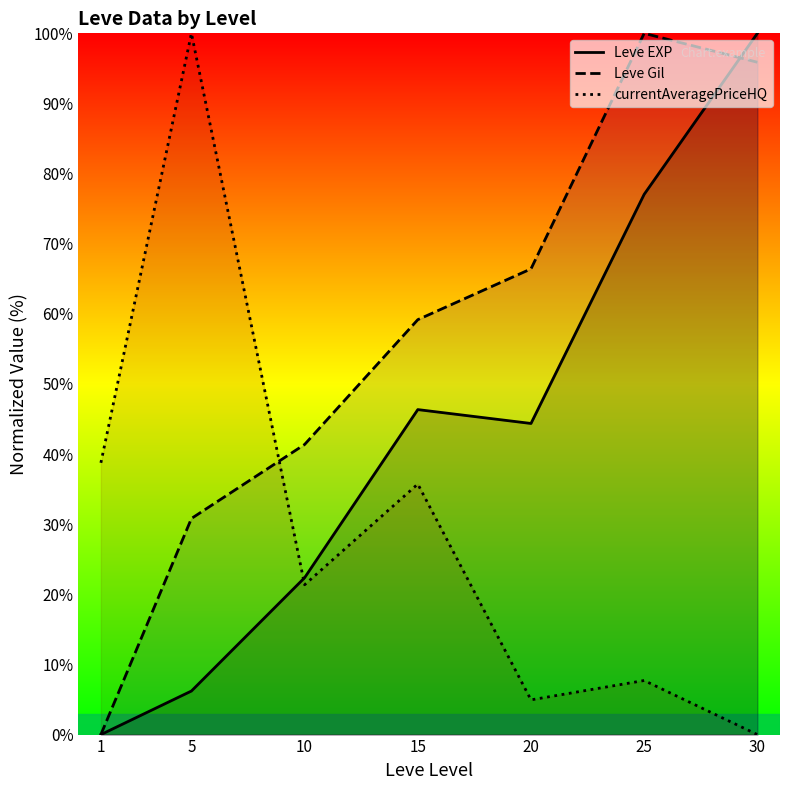

Reading left to right, what are all the values shown in this chart?

Leve EXP: 1=0.0	5=6.2	10=22.4	15=46.3	20=44.4	25=77.0	30=100.0
Leve Gil: 1=0.0	5=30.8	10=41.4	15=59.2	20=66.4	25=100.0	30=95.9
currentAveragePriceHQ: 1=38.8	5=100.0	10=21.4	15=35.7	20=5.0	25=7.7	30=0.0